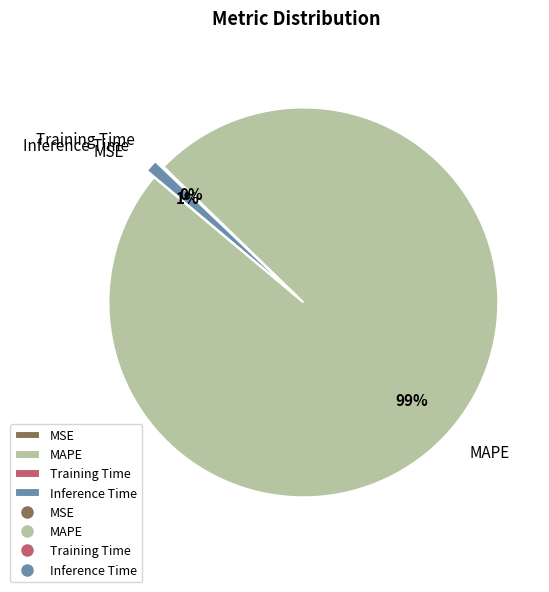

Which category accounts for the majority?

MAPE